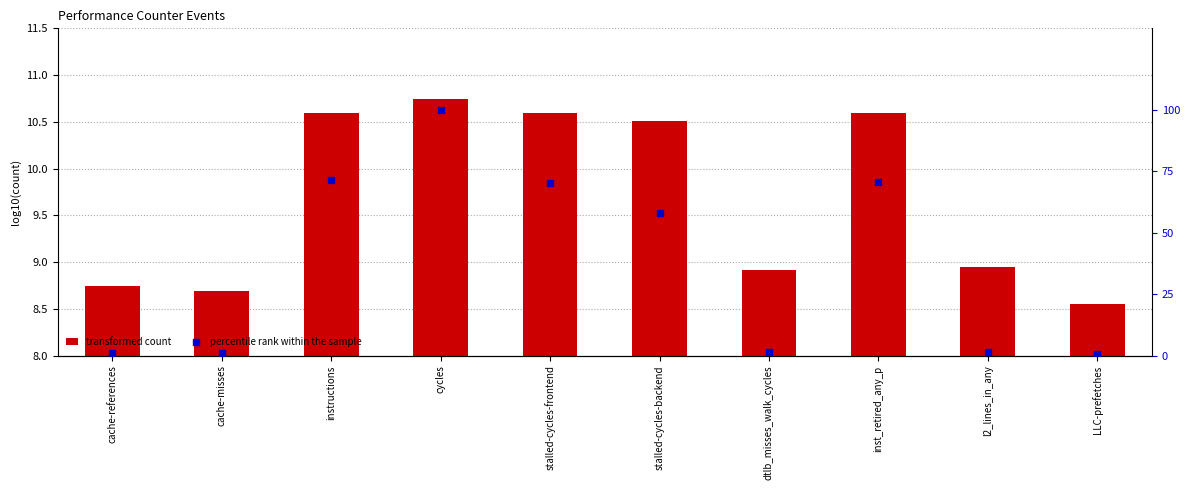

Which series reaches the minimum Y coordinate?

percentile rank within the sample